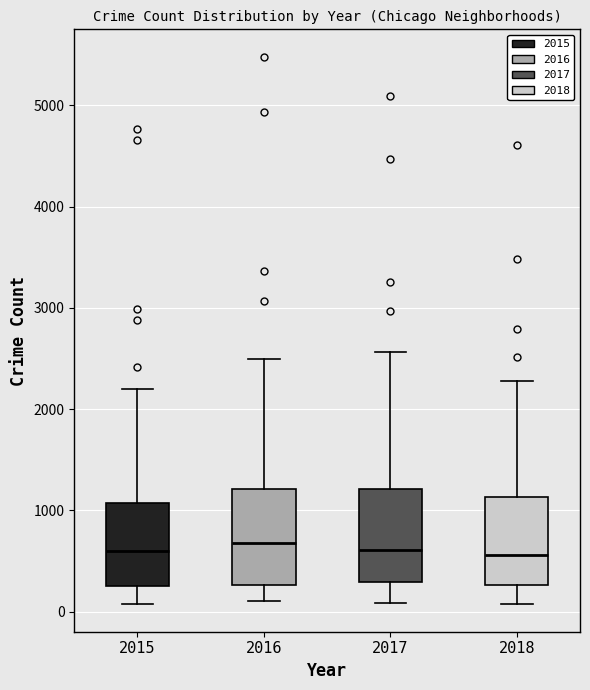

Reading left to right, transcribe this box plot: for each box, give where its median line is, the range the box spans, and where its two whiskers end, as read against the y-axis. The values are not printed on the chart, so give them approximately, as read against the axis.

2015: median 600, box 300 to 1100, whiskers 100 to 2200
2016: median 700, box 300 to 1200, whiskers 100 to 2500
2017: median 600, box 300 to 1200, whiskers 100 to 2600
2018: median 600, box 300 to 1100, whiskers 100 to 2300